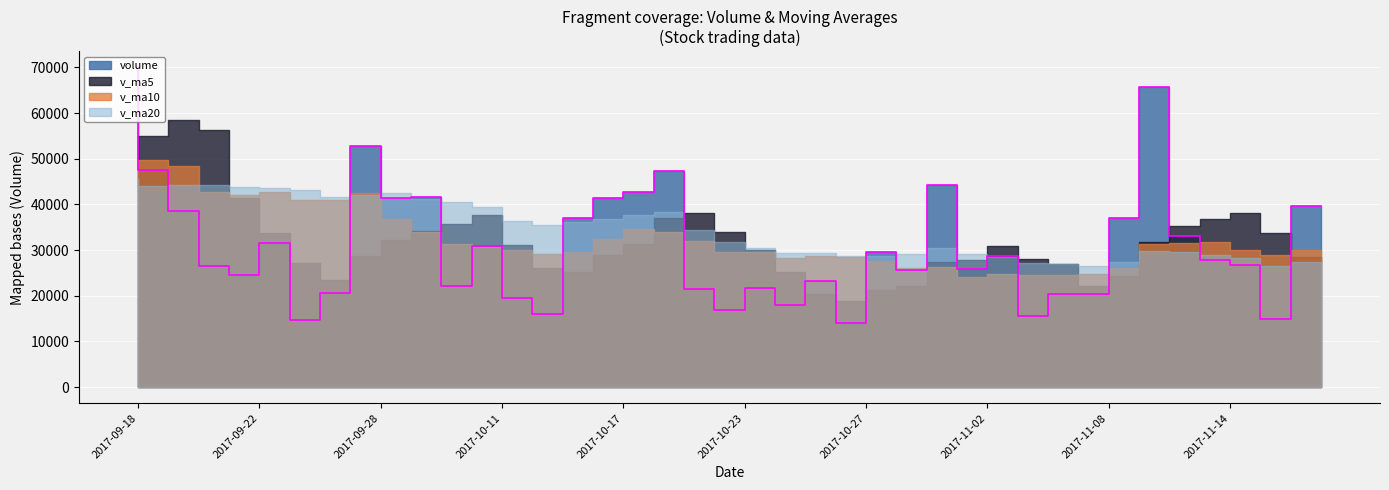

What is the spread (max minus min) of values at 2017-11-14?

8952.2